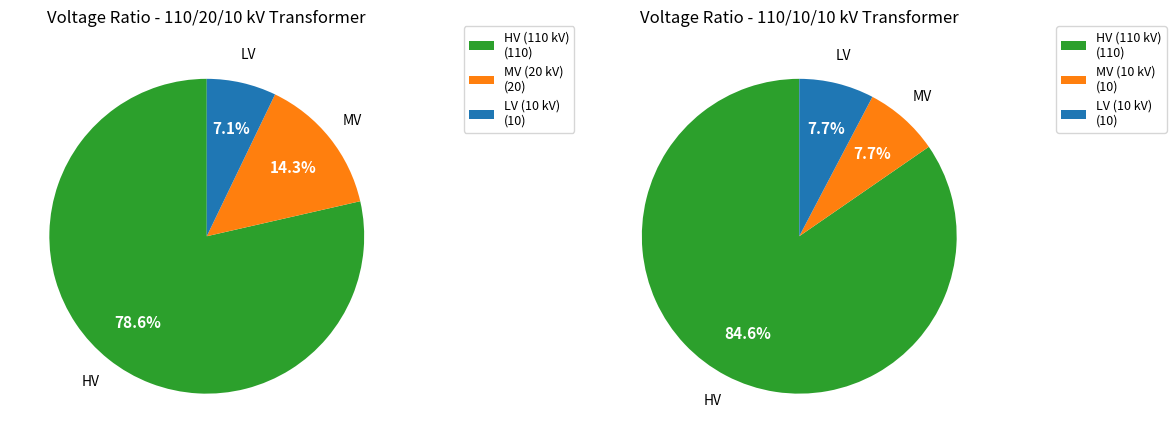

Rank the series at 63/25/38 MVA 110/10/10 kV from highest to lowest value.

vn_hv_kv, vn_mv_kv, vn_lv_kv